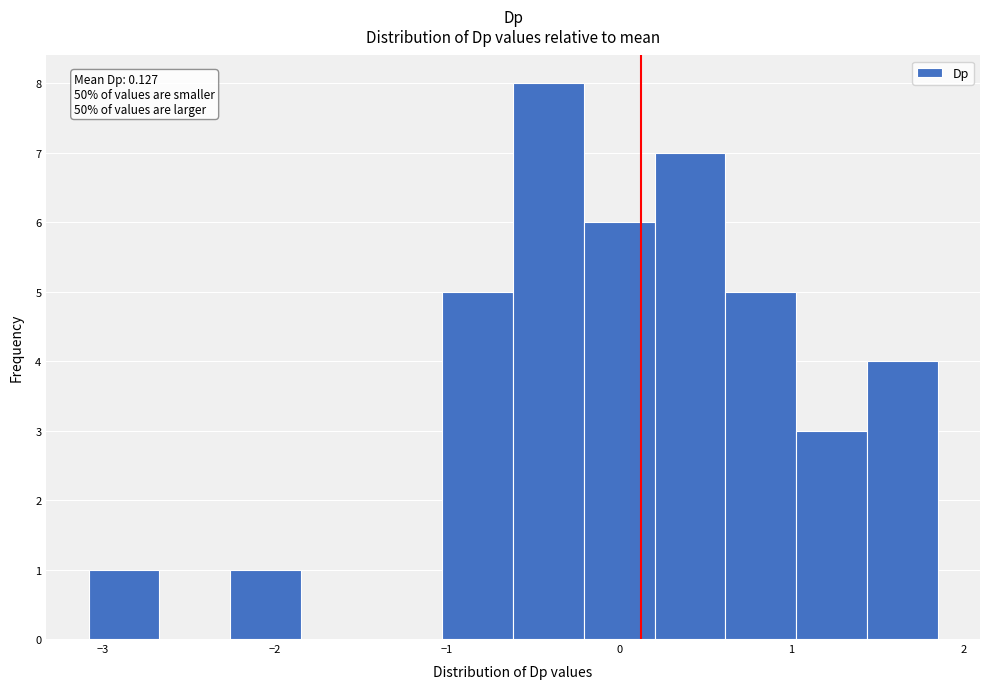

Over which range of the x-axis is the bar tallest?

-0.6 to -0.2